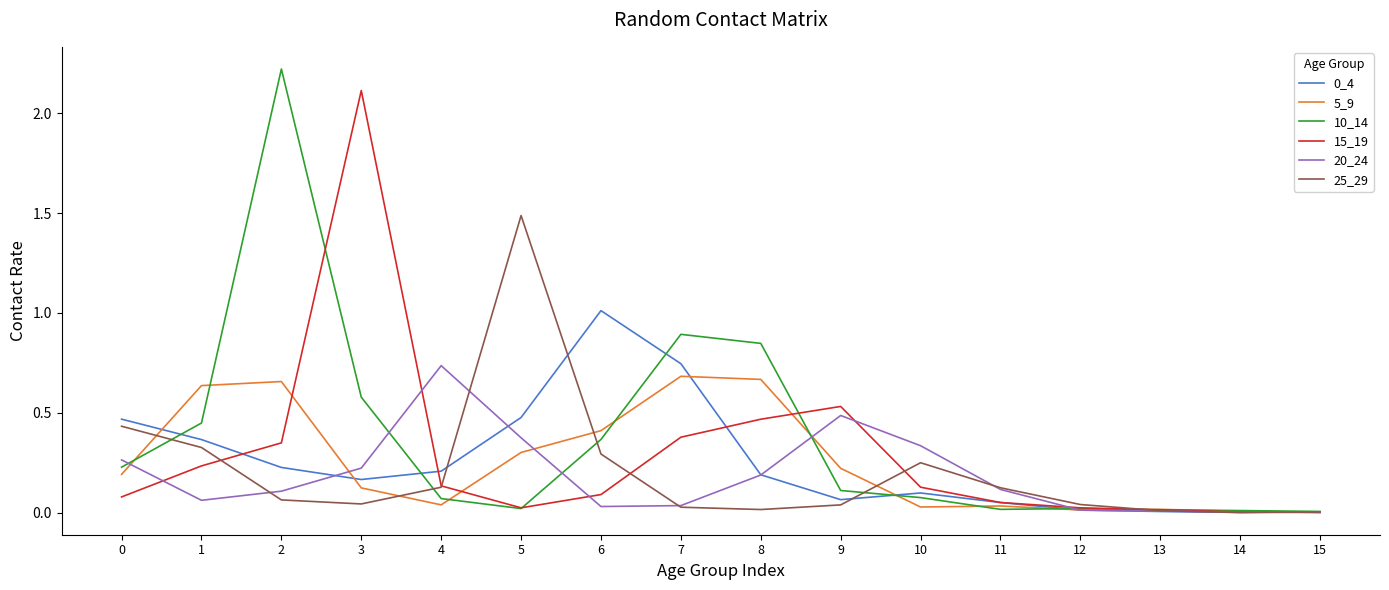

The 0_4 series shows 0.2 at 4. True or false?

True